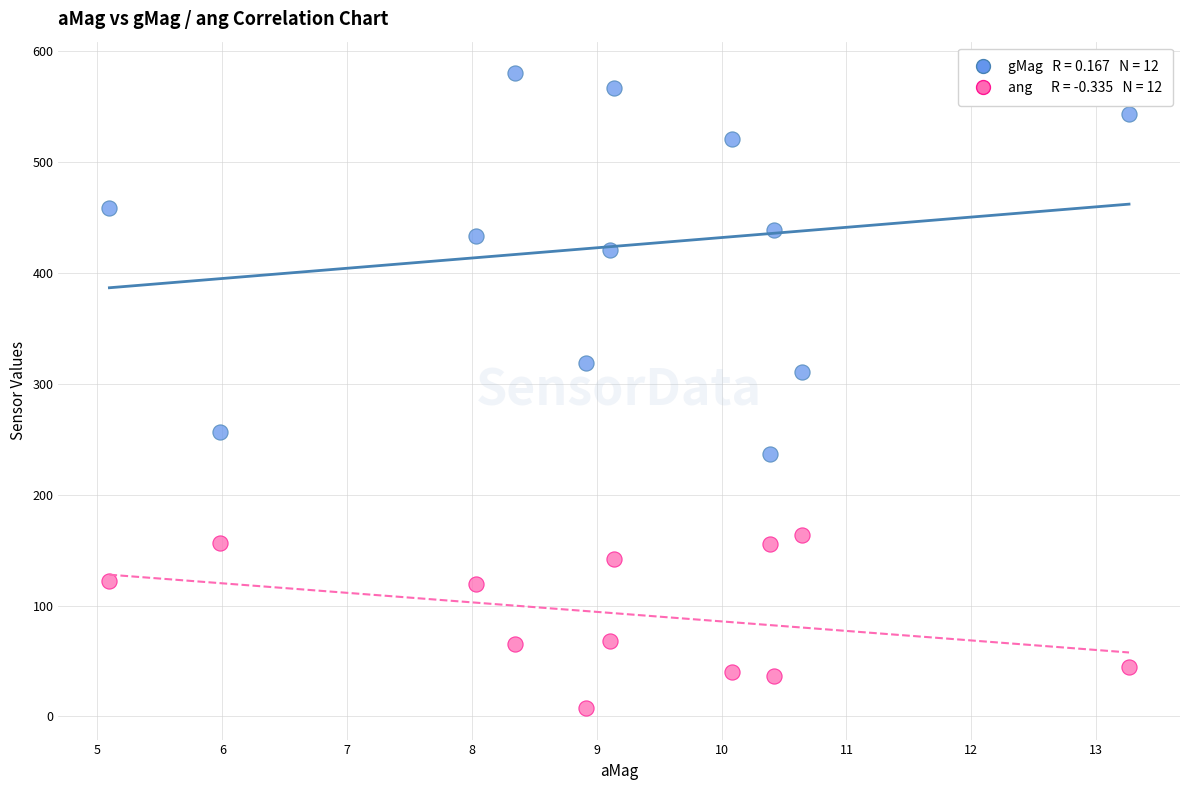

Across all series, what Y value is closest to 293?

310.7